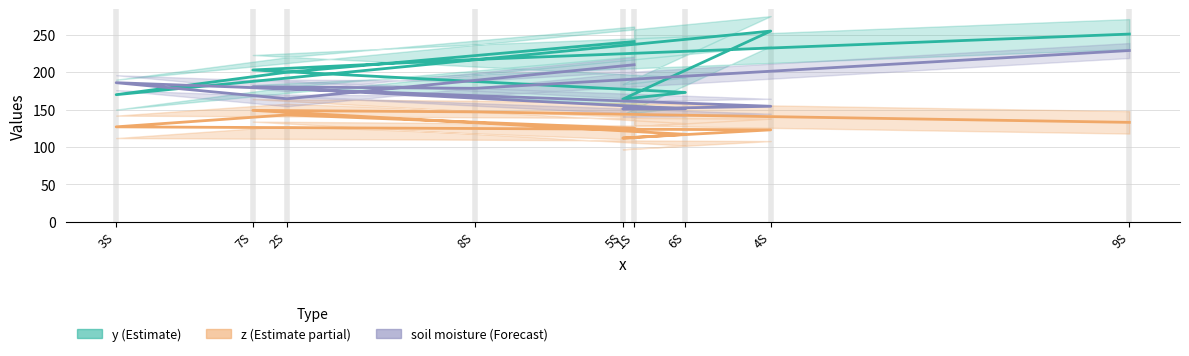

True or false: z has a value of 95.8 at 2S.

False